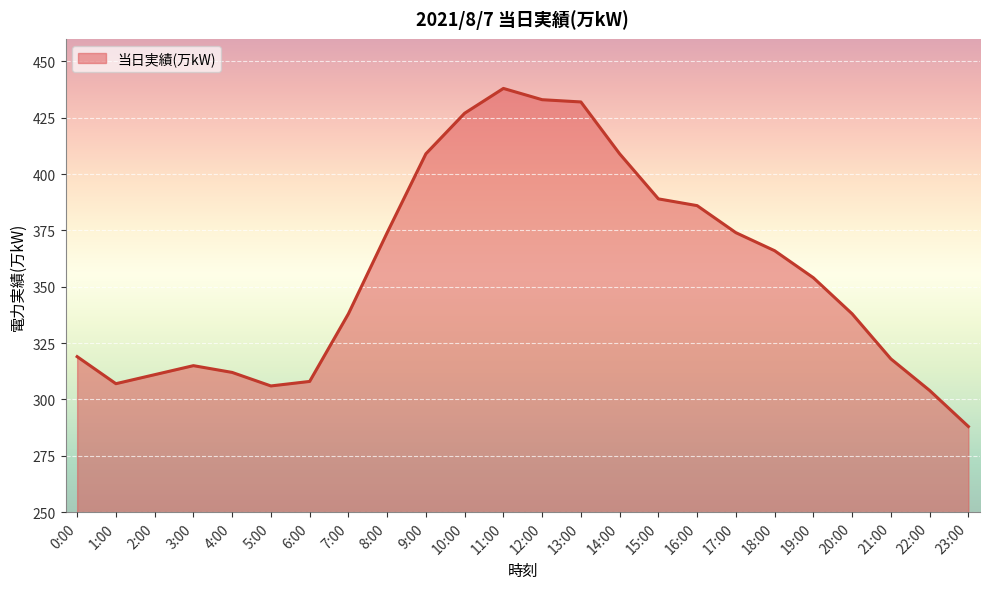

True or false: there are more than 0 points higher than both neighbors.

True